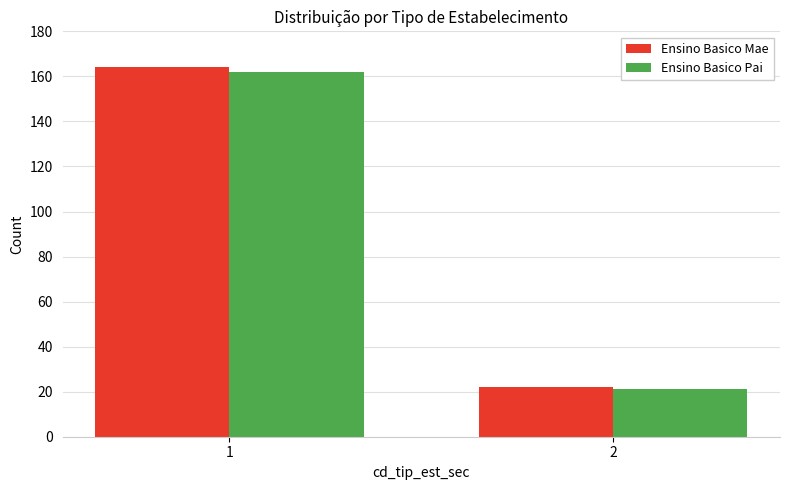

What is the maximum value shown in the chart?

164